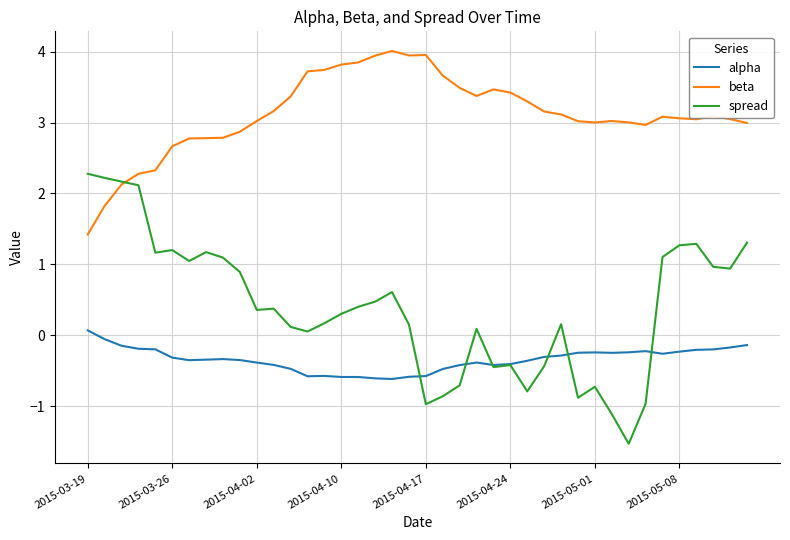

How many values in the spread series exceed 0?

28